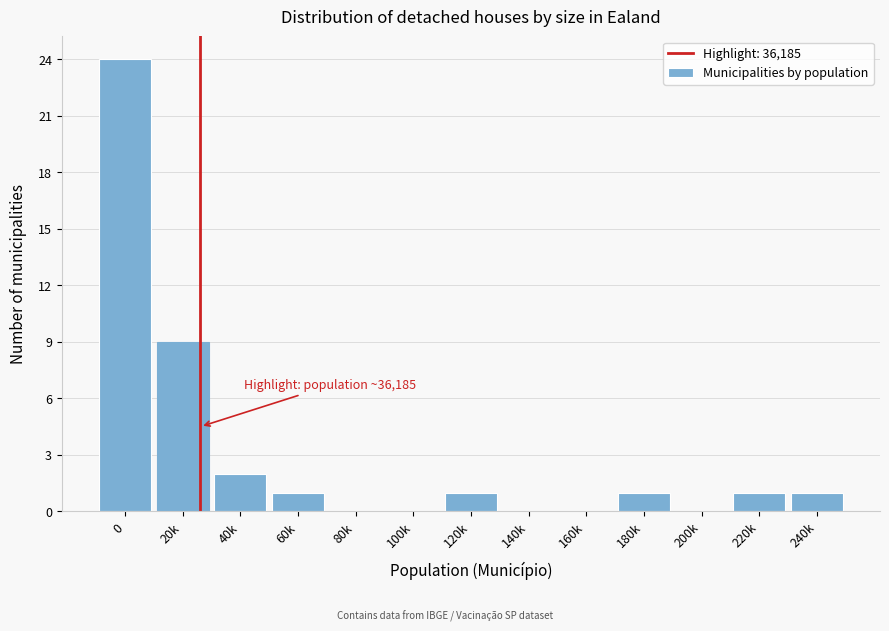

Reading left to right, what are all the values shown in this chart?

0=24	20k=9	40k=2	60k=1	80k=0	100k=0	120k=1	140k=0	160k=0	180k=1	200k=0	220k=1	240k=1